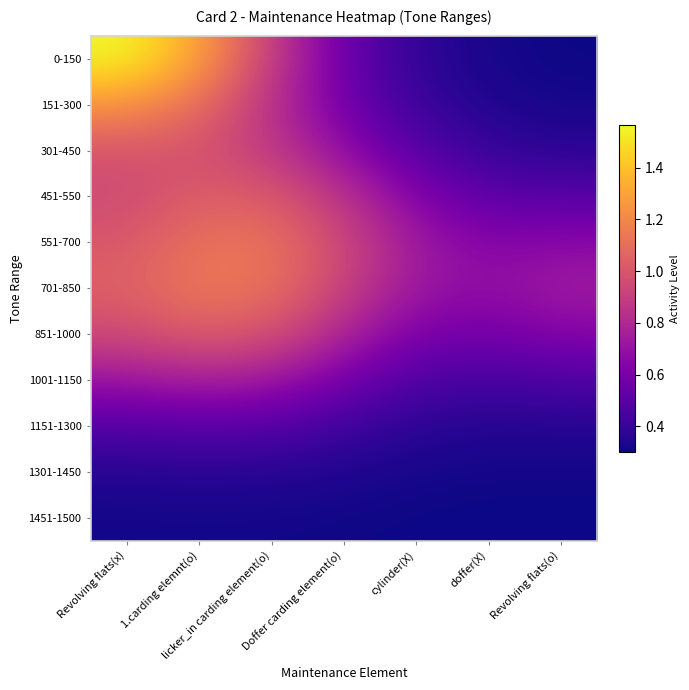

Which series has the largest total across all categories?

701-850